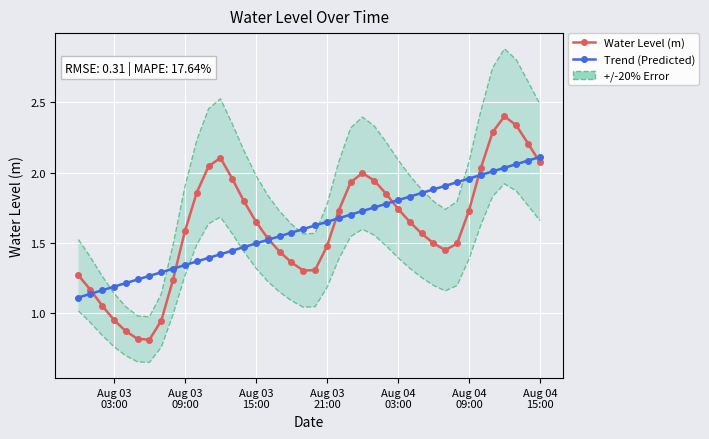

At which label does Water Level (m) first exceed 1?

Aug 03
03:00